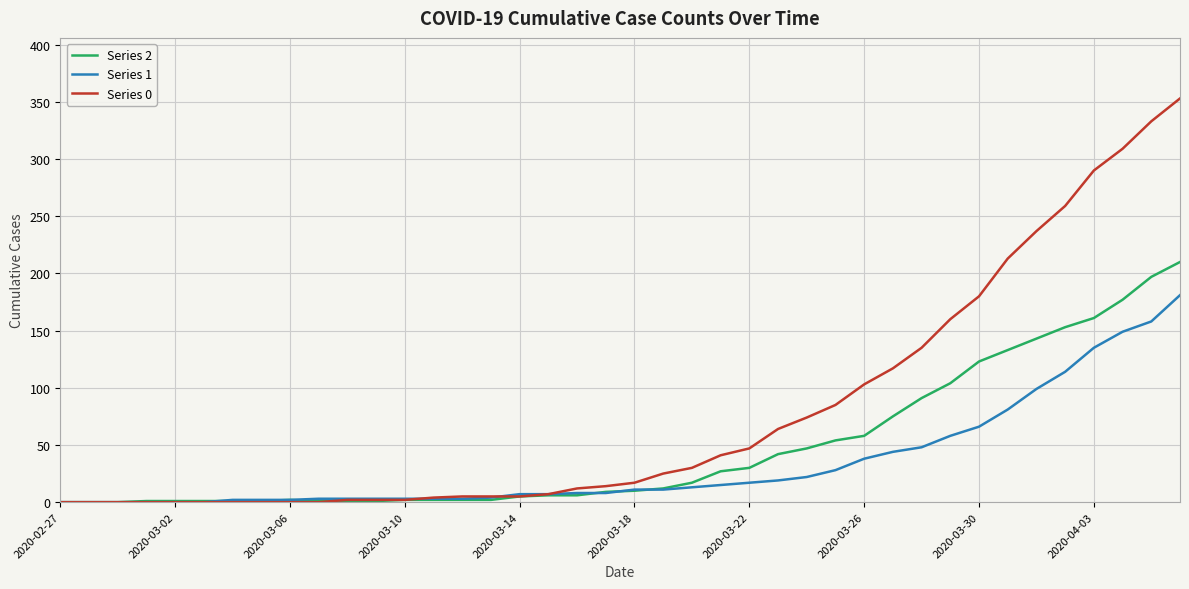

Which series has the largest total across all categories?

Series 0